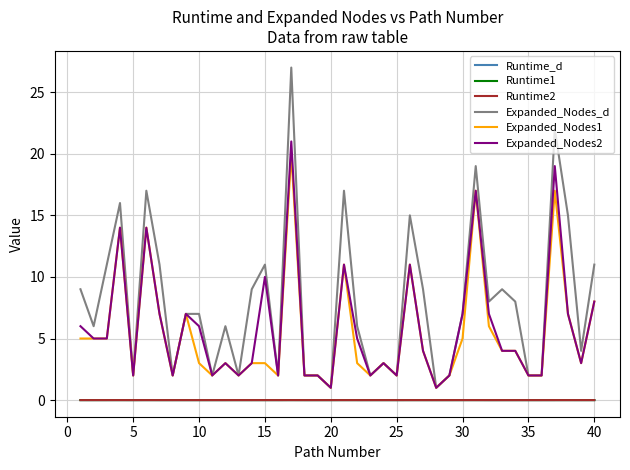

Which series has the largest total across all categories?

Expanded_Nodes_d